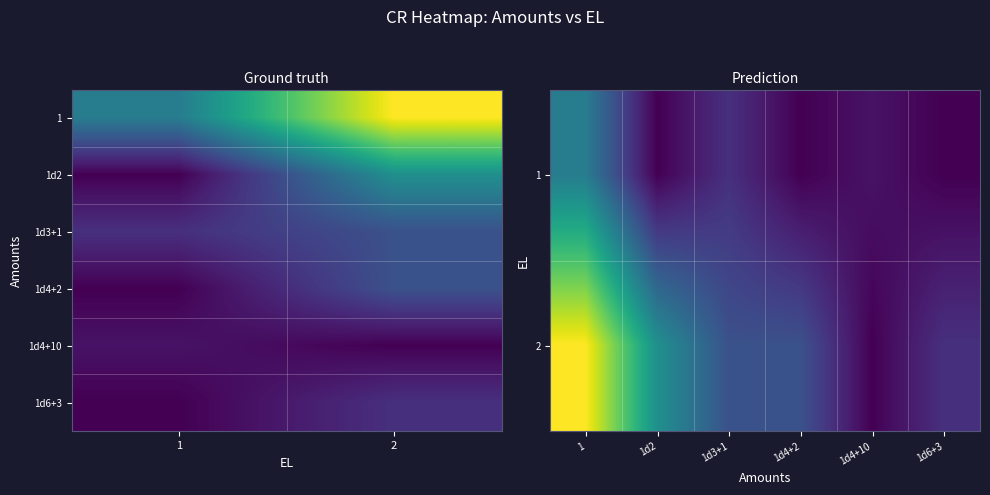

Which label corresponds to the largest value in the chart?

1